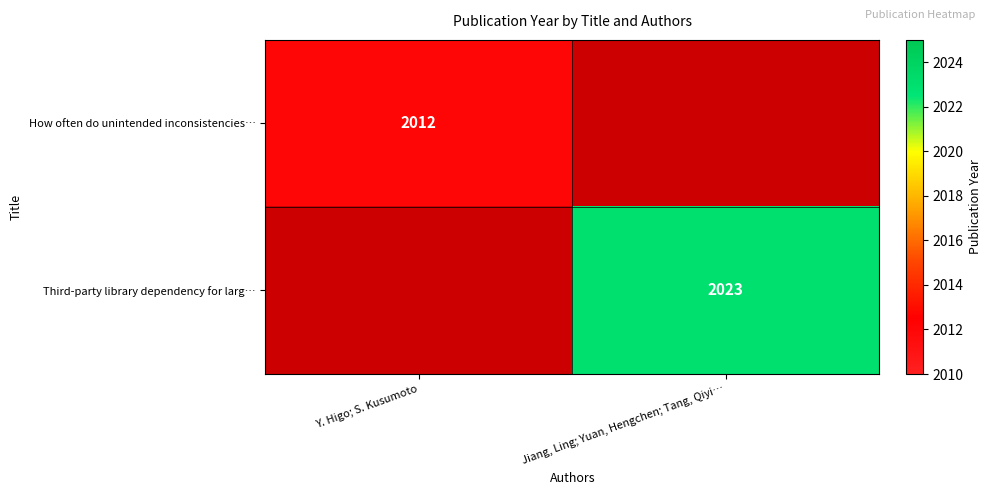

Is the value of How often do unintended inconsistencies… at Y. Higo; S. Kusumoto greater than the value of Third-party library dependency for larg… at Jiang, Ling; Yuan, Hengchen; Tang, Qiyi…?

No